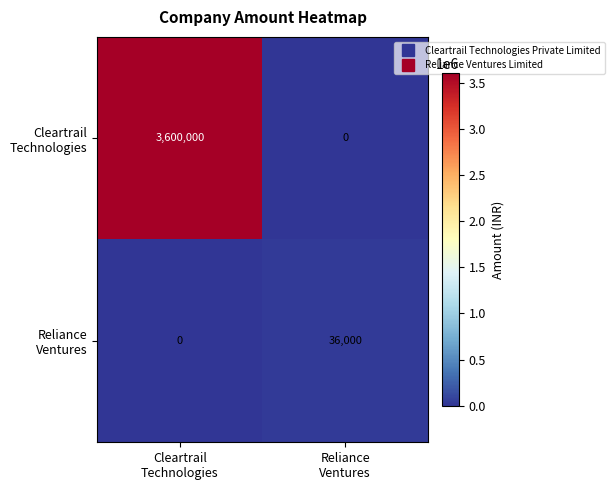

What is the greatest value displayed?

3600000